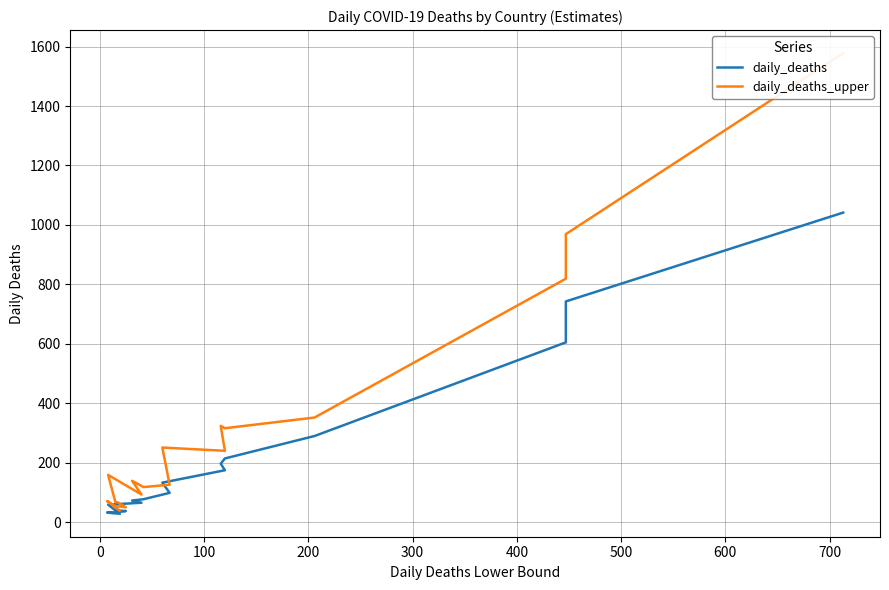

Reading left to right, transcribe all the data shown in this chart.

daily_deaths: 1041.5	742.6	604.8	289.8	214.3	196.7	174.6	132.9	98.6	77.2	72.6	65.4	58.8	39.6	39.5	37.4	32.8	32.7	30.0	28.5
daily_deaths_upper: 1578.0	969.0	819.0	352.0	316.0	324.0	240.0	251.0	126.0	118.0	139.0	93.0	159.0	67.0	67.0	50.0	54.0	71.0	55.0	39.0